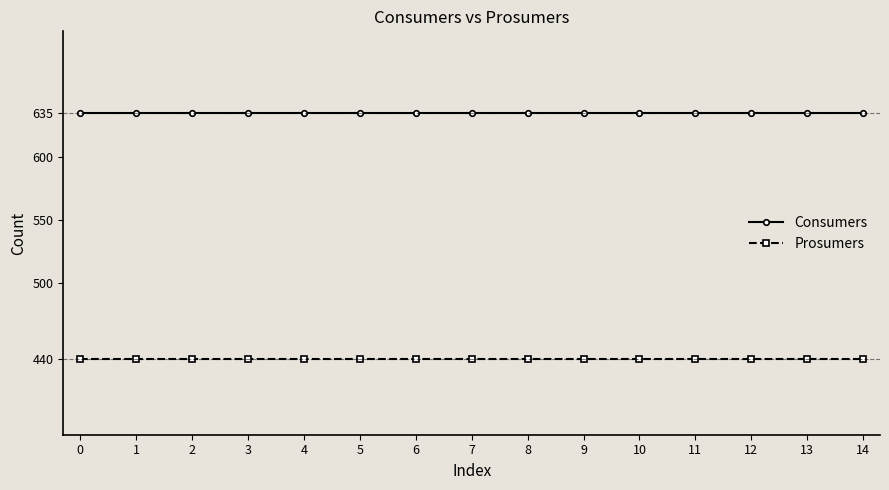

What are all the series names shown in the legend?

Consumers, Prosumers